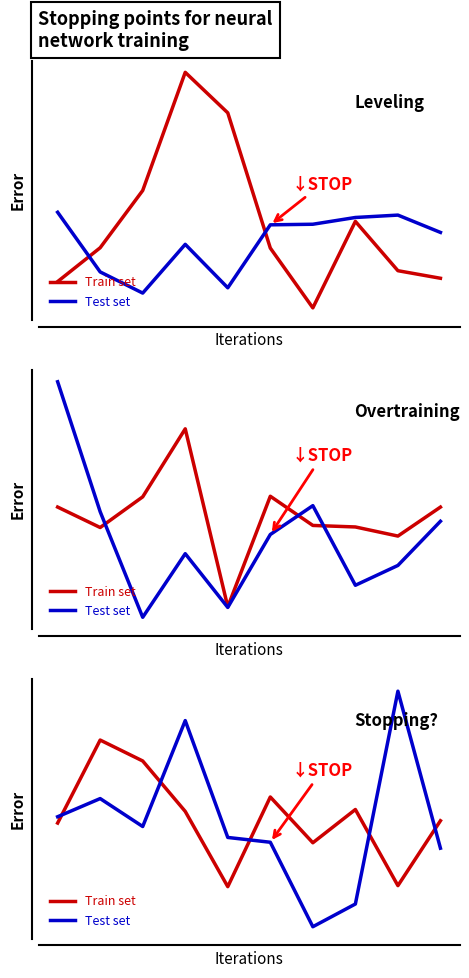

What is the difference between the second highest and second lowest values in the Test set series?

1.1